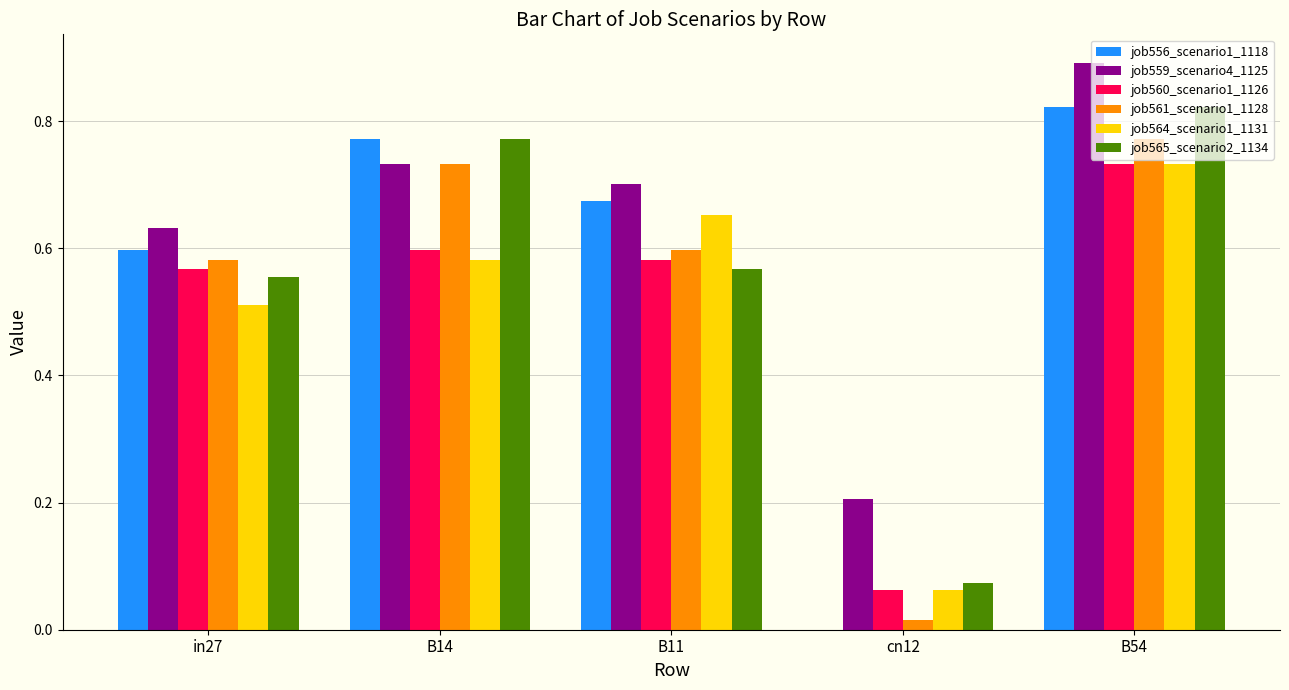

Which category has the highest value across all series?

B54